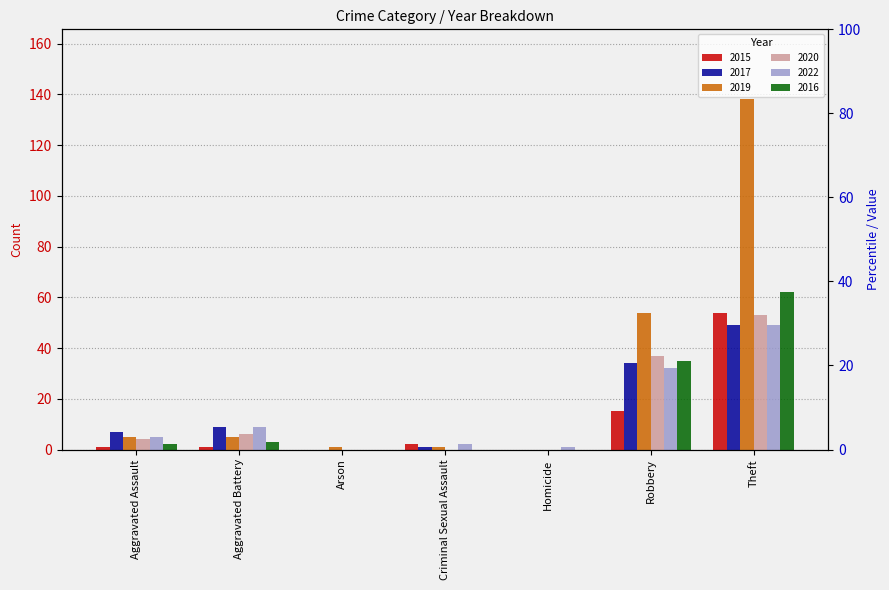

Which label corresponds to the largest value in the chart?

Theft